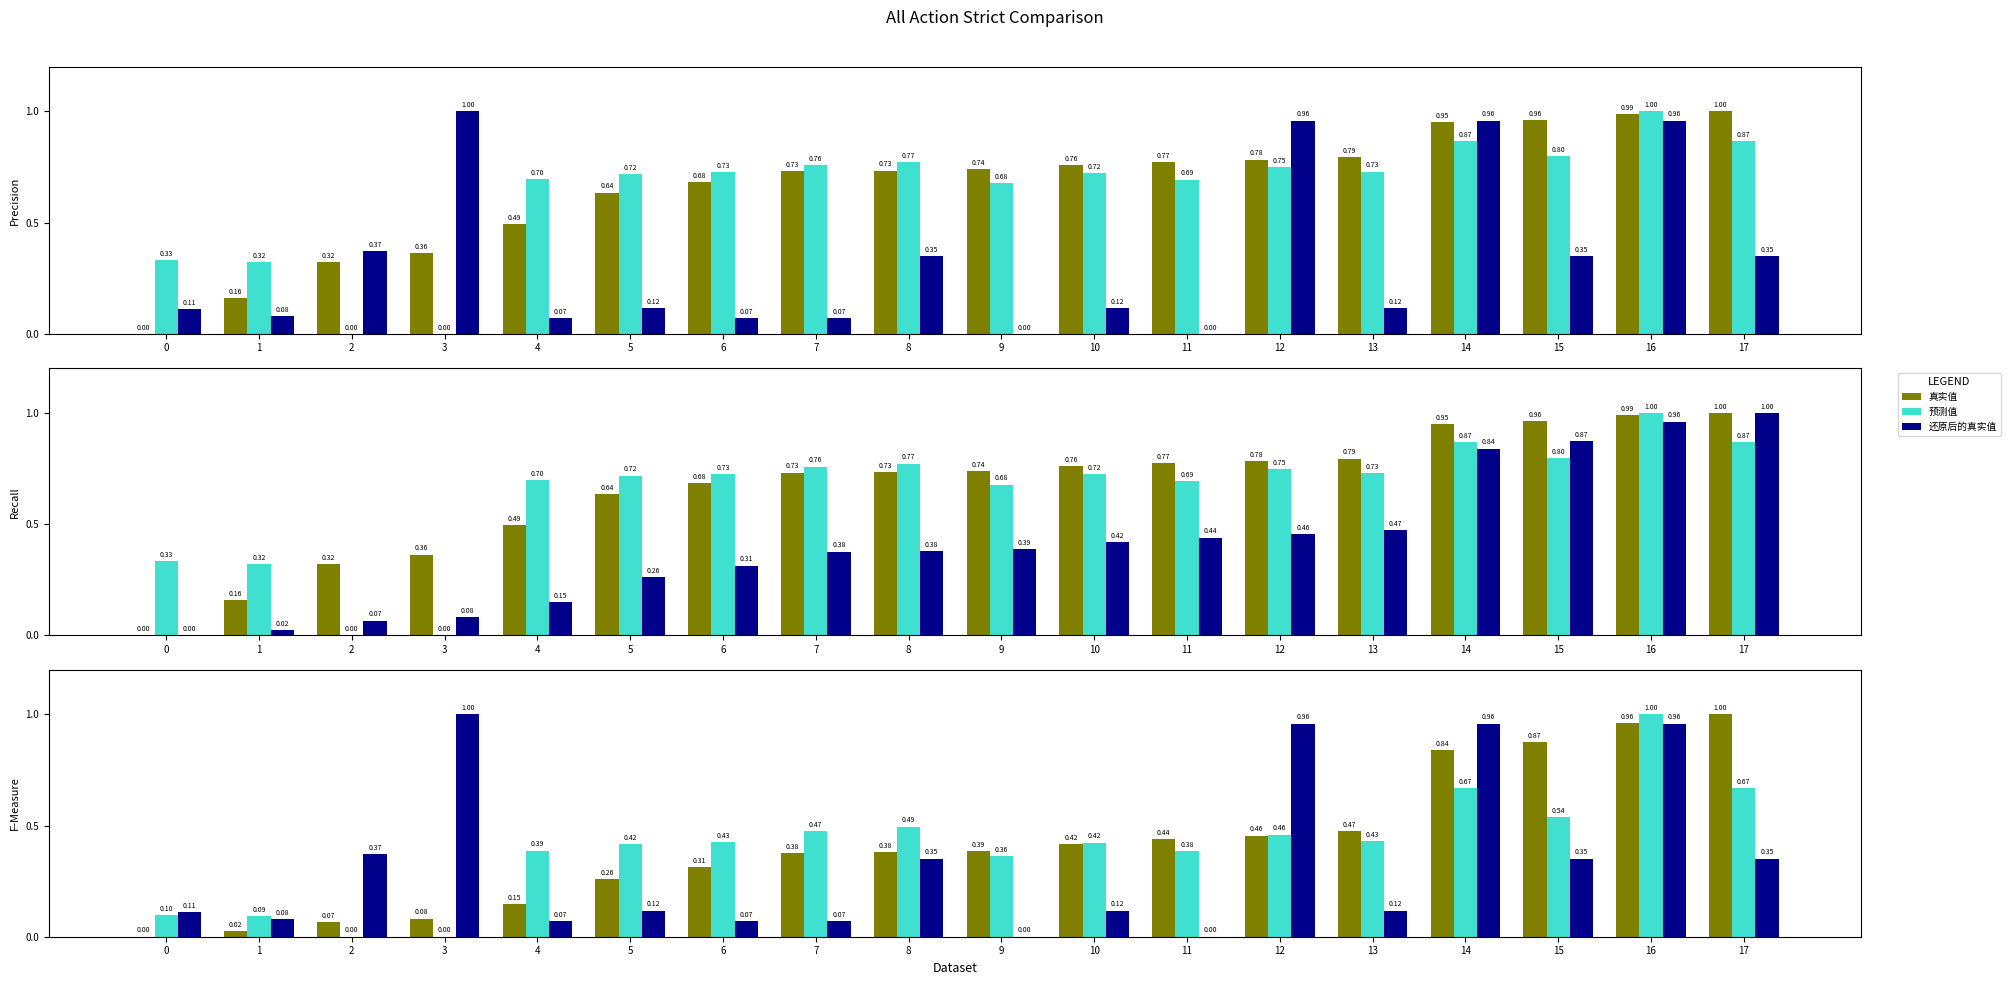

Which label corresponds to the largest value in the chart?

17